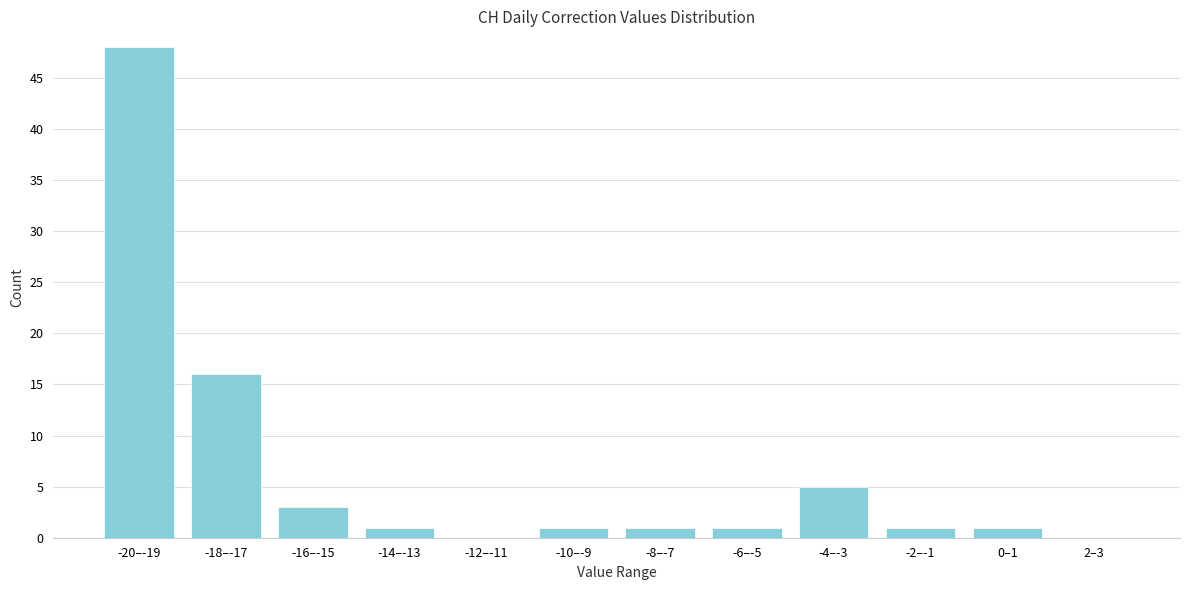

Reading left to right, list all the values displayed in this chart.

-20–-19=48	-18–-17=16	-16–-15=3	-14–-13=1	-12–-11=0	-10–-9=1	-8–-7=1	-6–-5=1	-4–-3=5	-2–-1=1	0–1=1	2–3=0